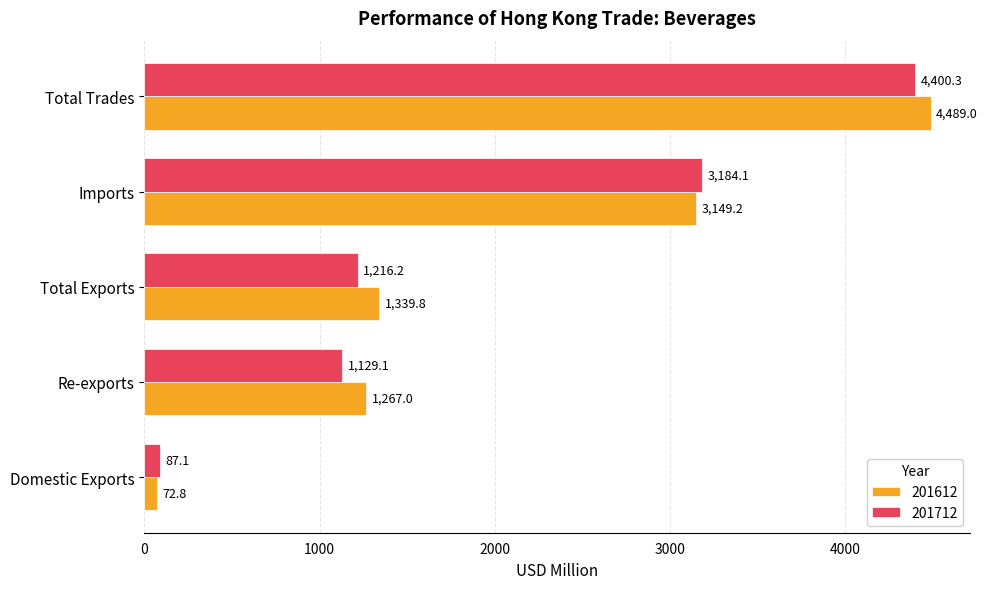

What is the difference between the maximum and minimum values in the 201612 series?

4416.2